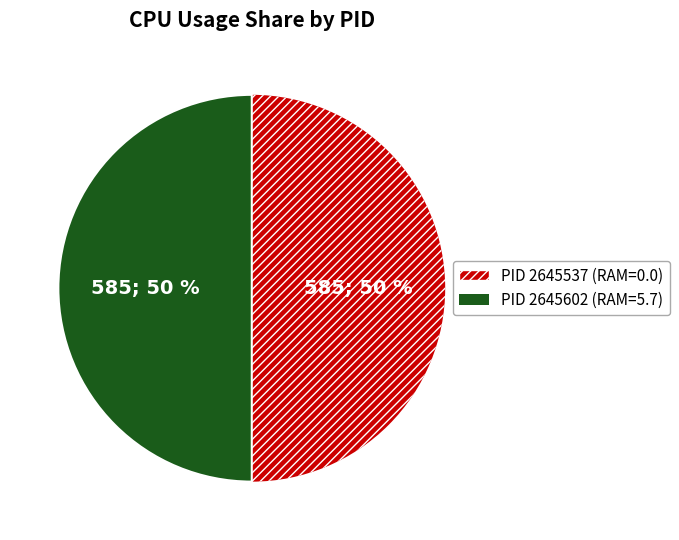

To the nearest percent, what is the average slice percentage?

50%